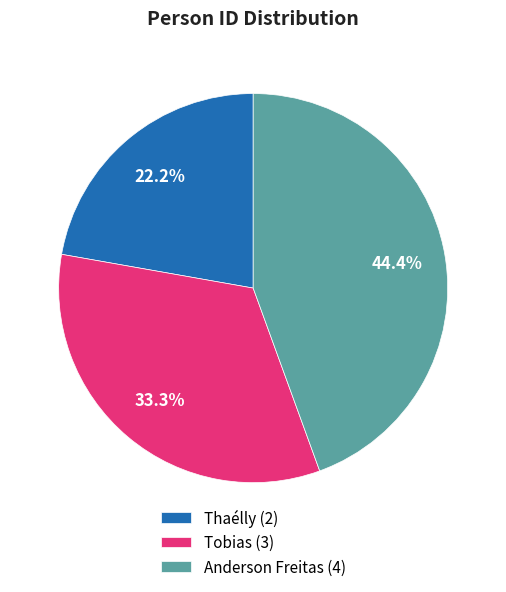

To the nearest percent, what percentage of the pie is Thaélly?

22%